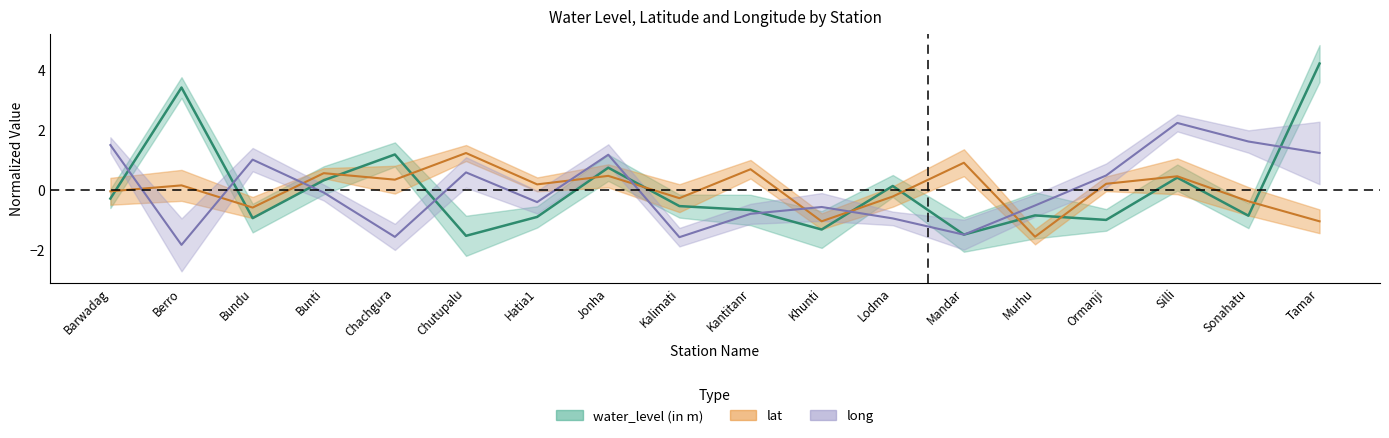

What is the label of the 18th point from the right?

Barwadag